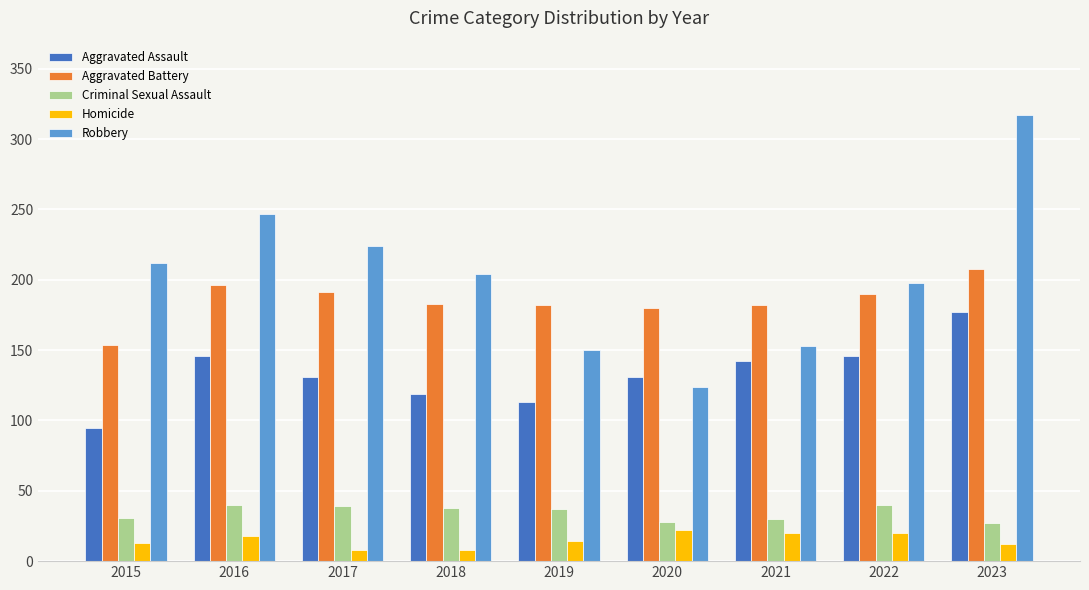

The value of Aggravated Battery at 2022 is 318. True or false?

False